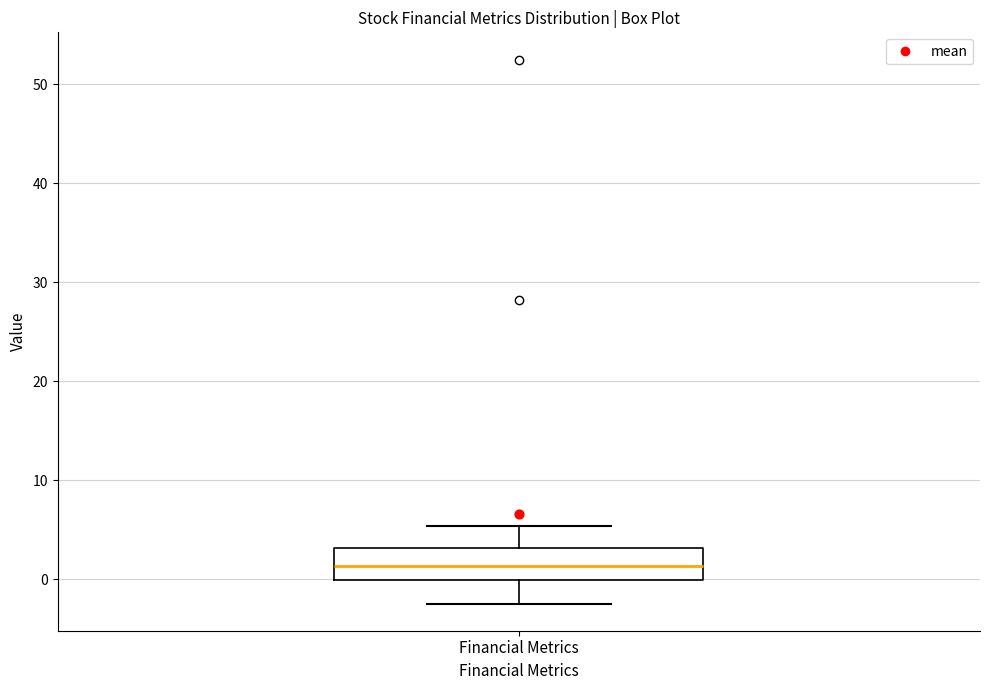

Where does the median line of the box for Financial Metrics sit on the y-axis? The values are not printed on the chart, so give them approximately, as read against the axis.

1